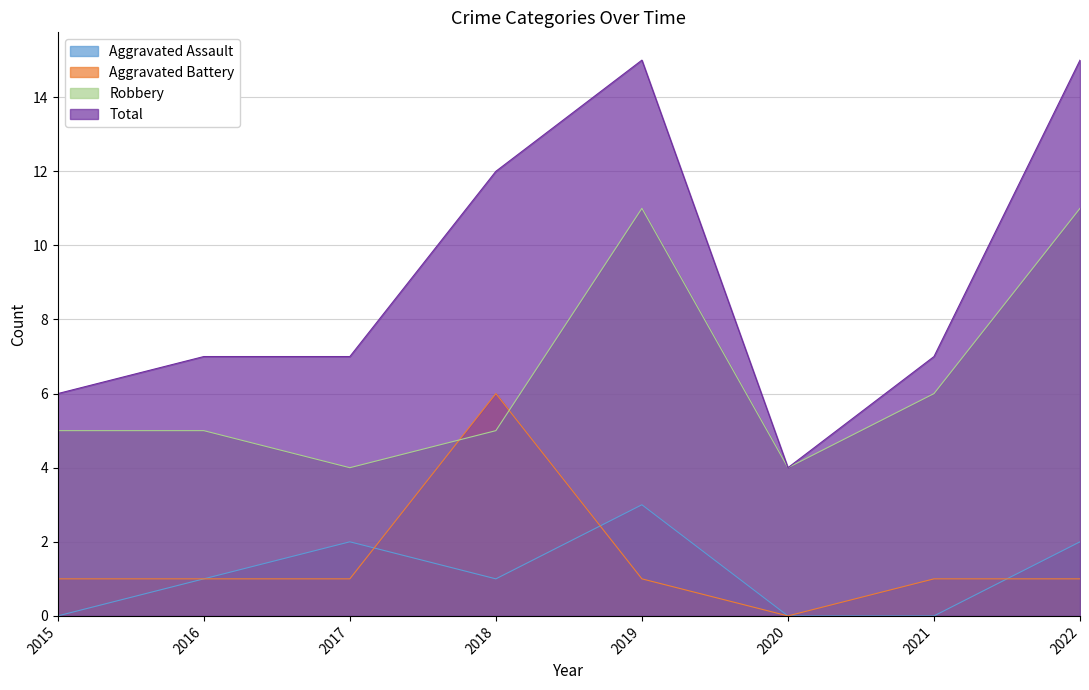

Reading right to left, list all the values displayed in this chart.

Aggravated Assault: 2022=2	2021=0	2020=0	2019=3	2018=1	2017=2	2016=1	2015=0
Aggravated Battery: 2022=1	2021=1	2020=0	2019=1	2018=6	2017=1	2016=1	2015=1
Robbery: 2022=11	2021=6	2020=4	2019=11	2018=5	2017=4	2016=5	2015=5
Total: 2022=15	2021=7	2020=4	2019=15	2018=12	2017=7	2016=7	2015=6